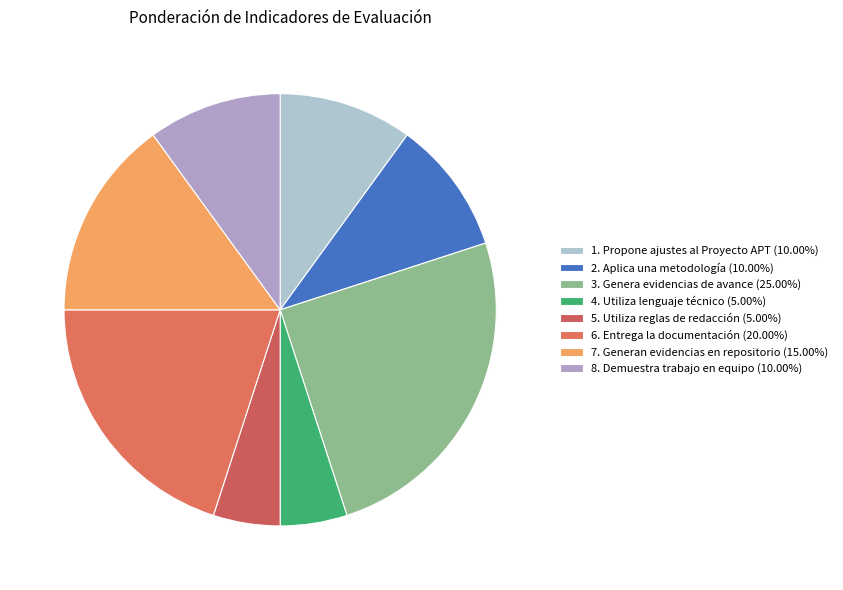

Is the sum of 3. Genera evidencias de avance and 1. Propone ajustes al Proyecto APT greater than half?

No